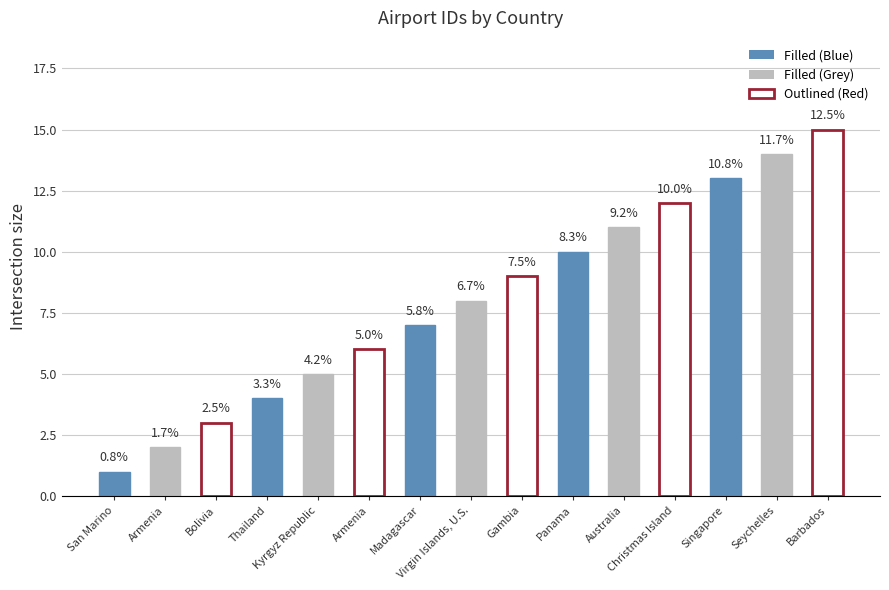

Rank the categories by value from highest to lowest.

Barbados, Seychelles, Singapore, Christmas Island, Australia, Panama, Gambia, Virgin Islands, U.S., Madagascar, Armenia, Kyrgyz Republic, Thailand, Bolivia, Armenia, San Marino